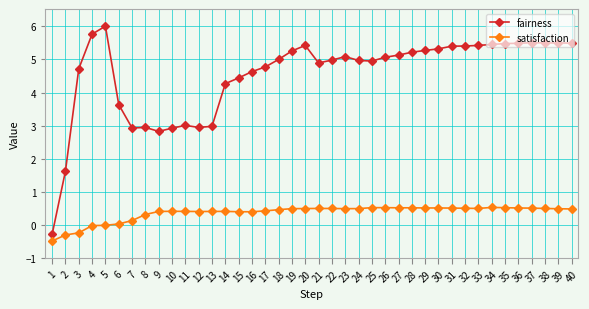

What are all the series names shown in the legend?

fairness, satisfaction